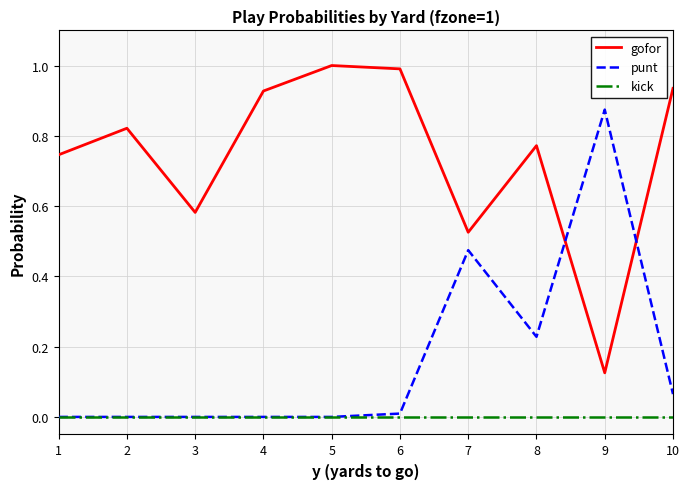

Is the value of punt at 6 greater than the value of gofor at 3?

No